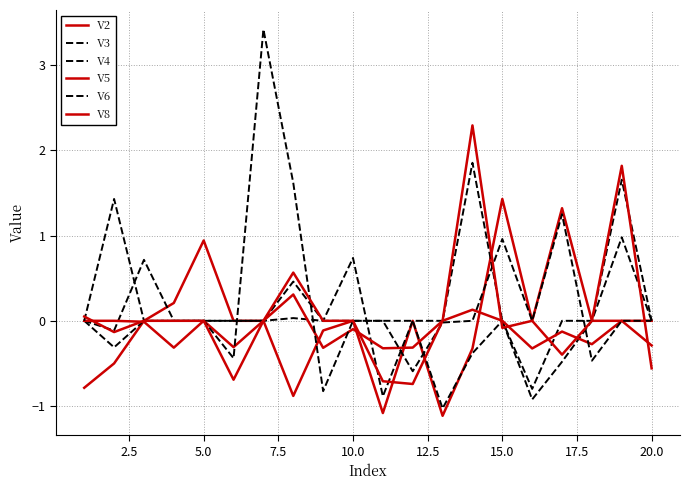

What is the highest value of the V4 series?

1.9